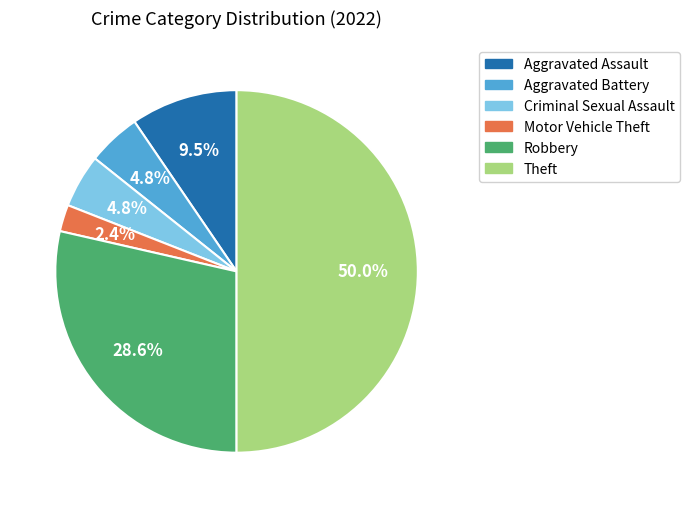

Which category has the biggest portion of the pie?

Theft